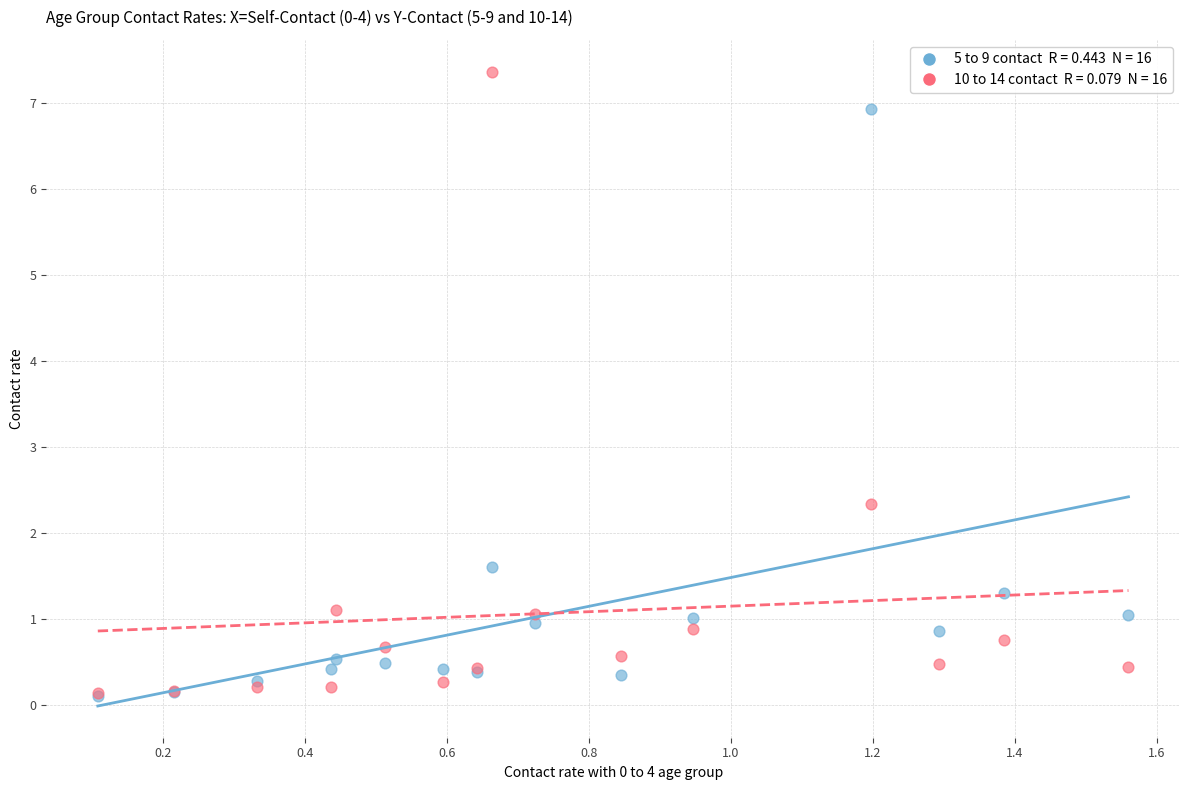

Across all series, what Y value is closest to 3?

2.3